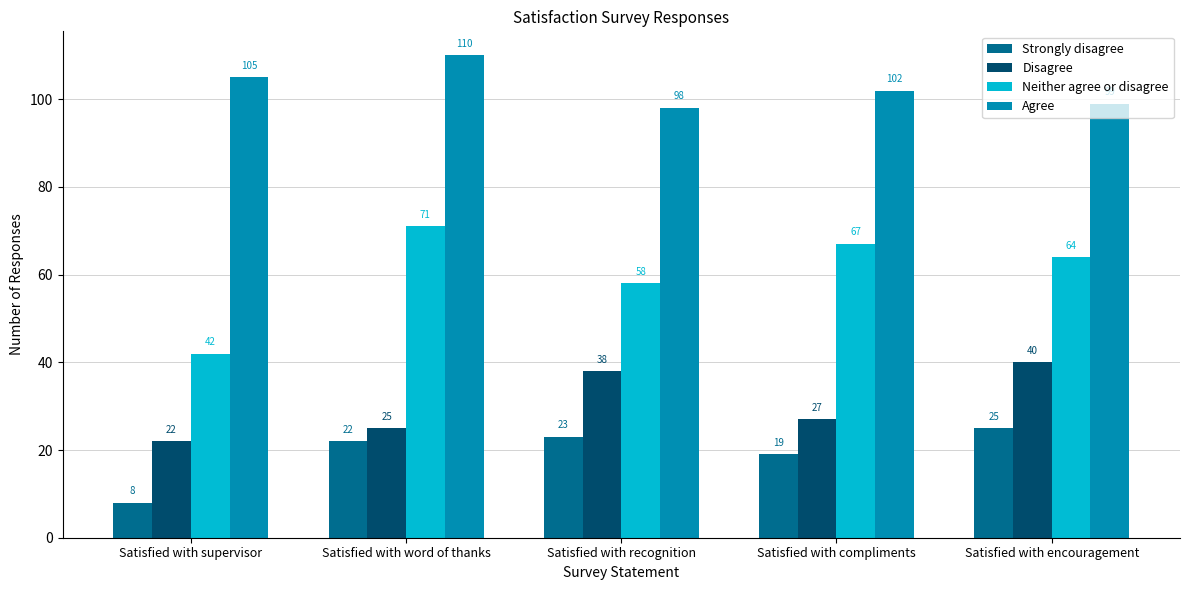

Does the chart contain stacked bars?

No